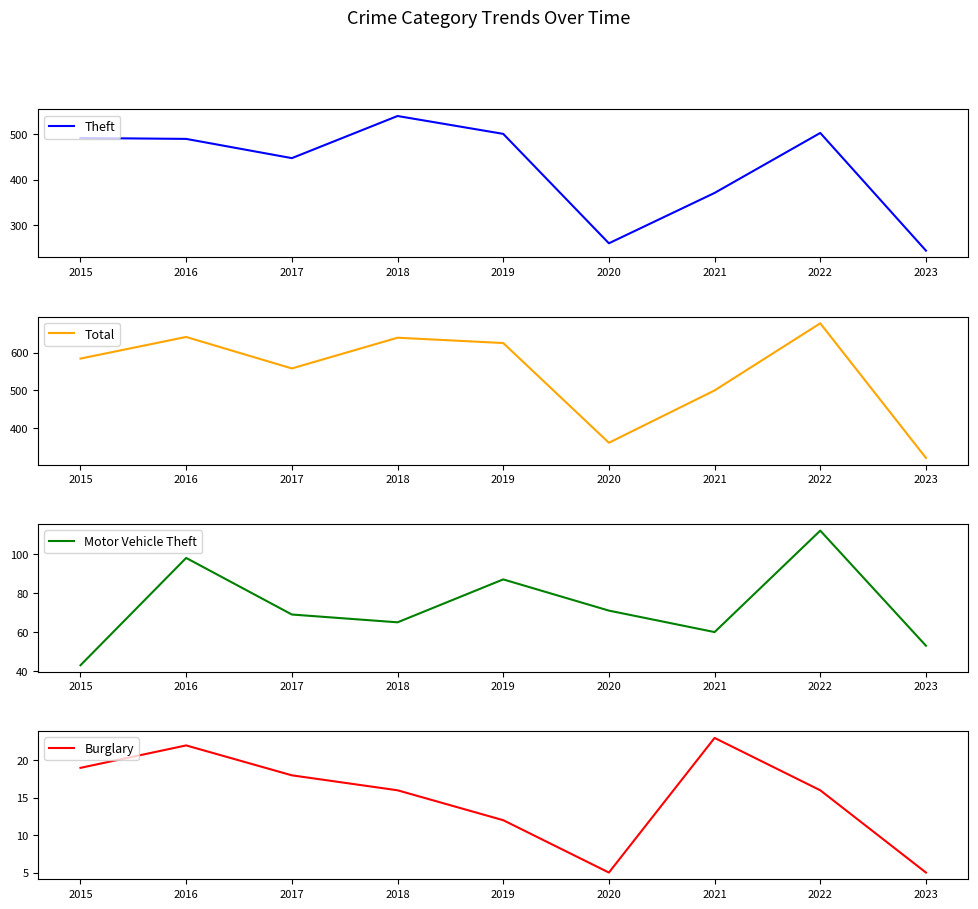

At which label does Burglary first exceed 16?

2015